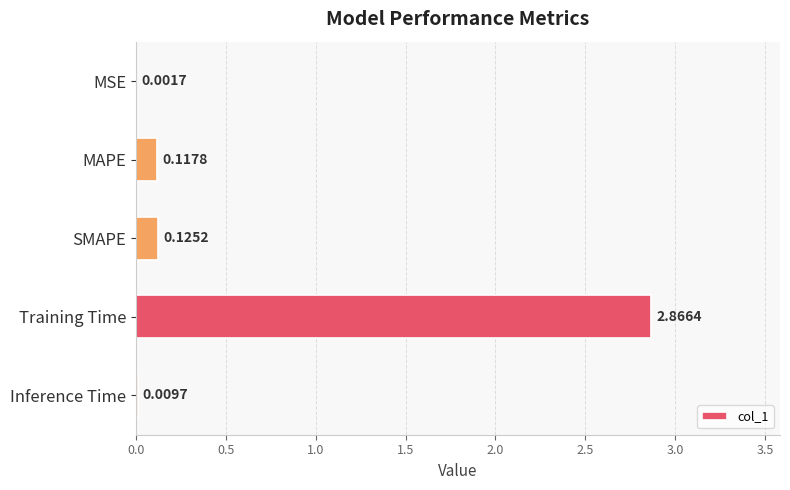

What is the change in value from Training Time to Inference Time?

-2.9